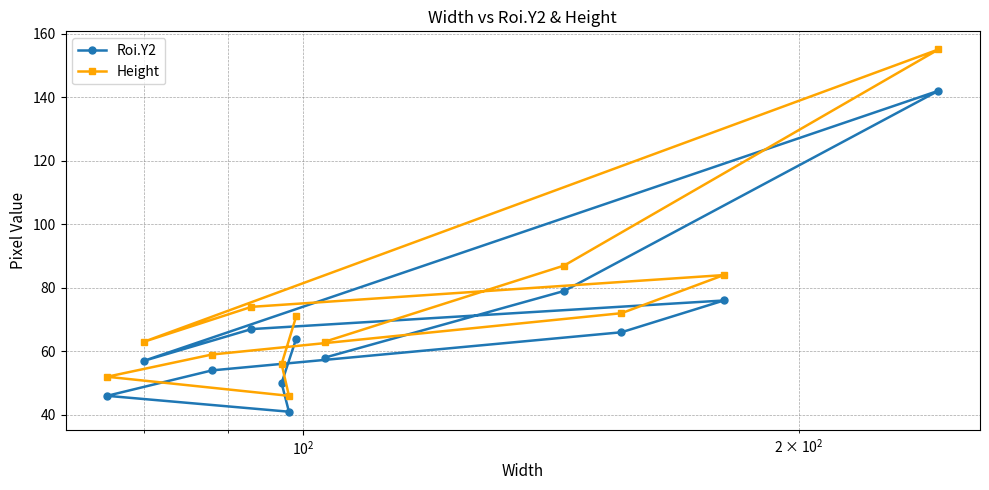

Rank the series by their maximum value, from lowest to highest.

Roi.Y2, Height